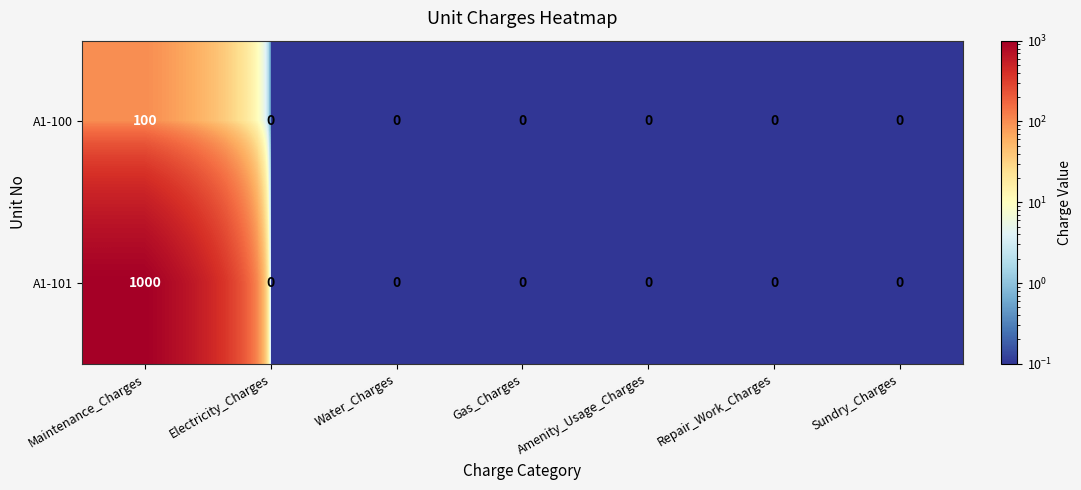

Reading left to right, extract all data points from this chart.

A1-100: 100	0	0	0	0	0	0
A1-101: 1000	0	0	0	0	0	0